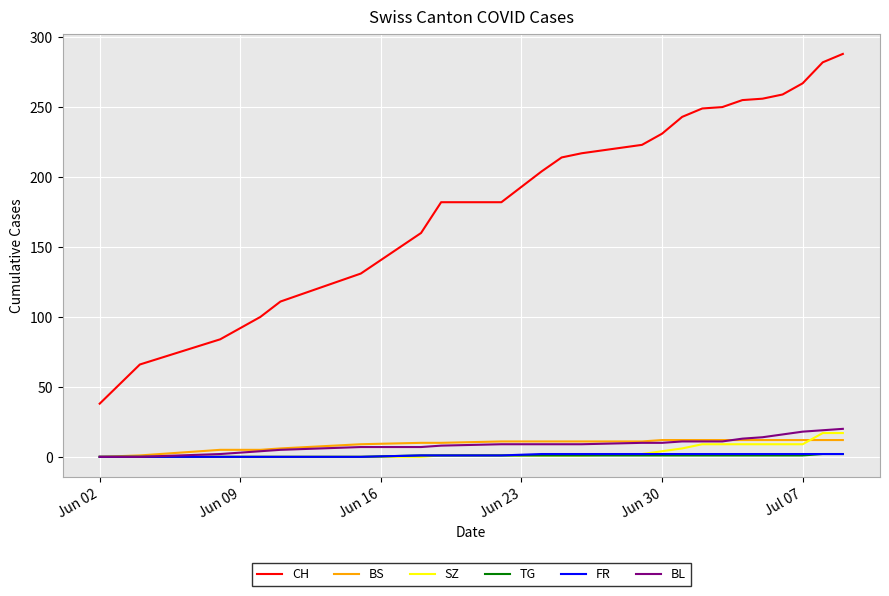

Which series has the largest total across all categories?

CH